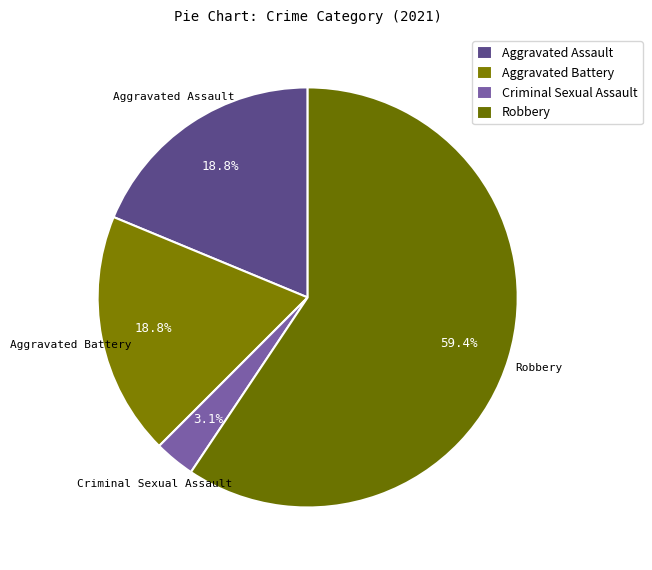

How many slices are in this pie chart?

4